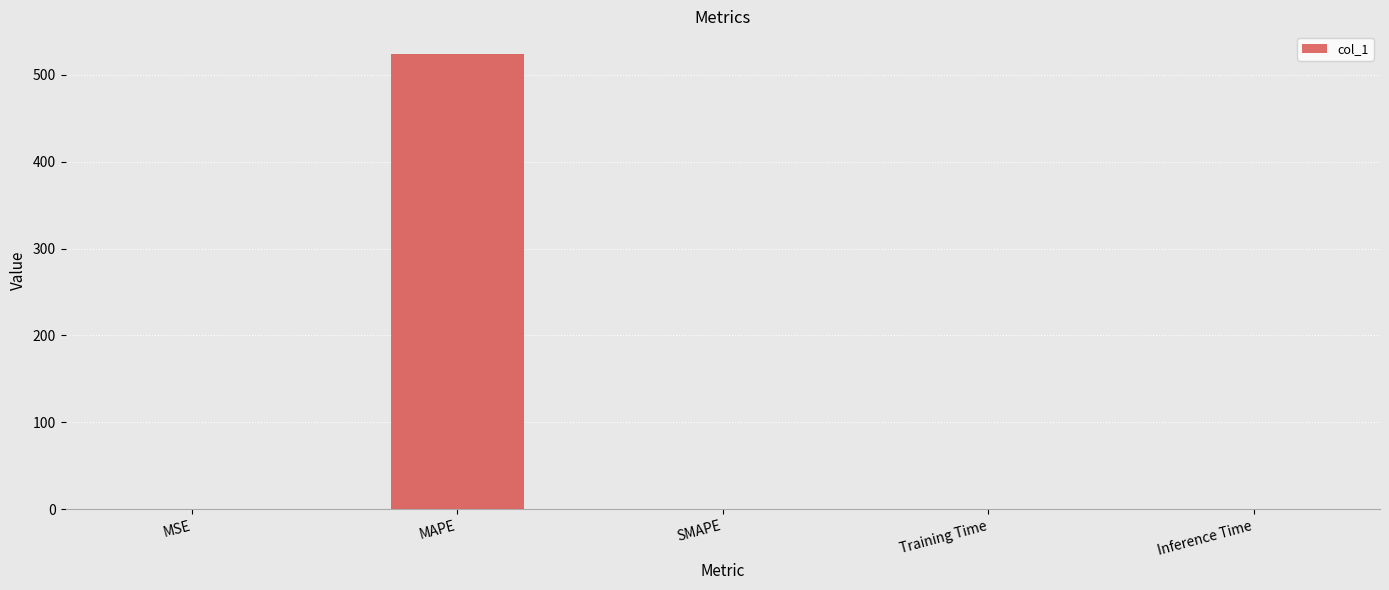

The value at Inference Time is 0.0. True or false?

True